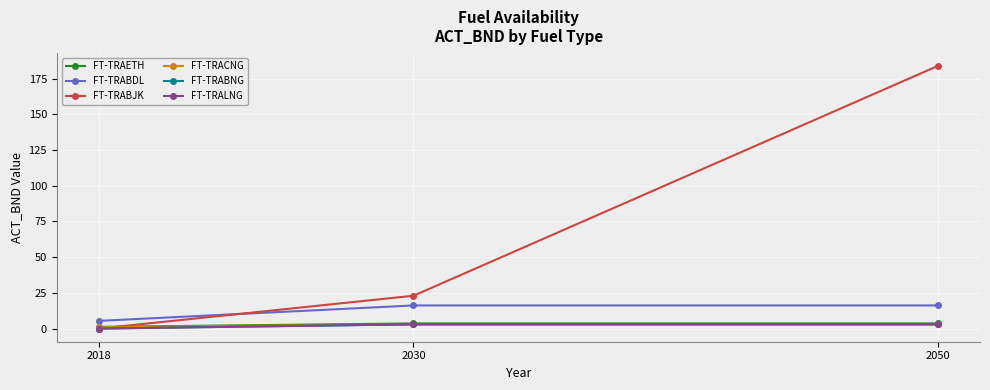

Which has a higher value, 2018 or 2050?

2050